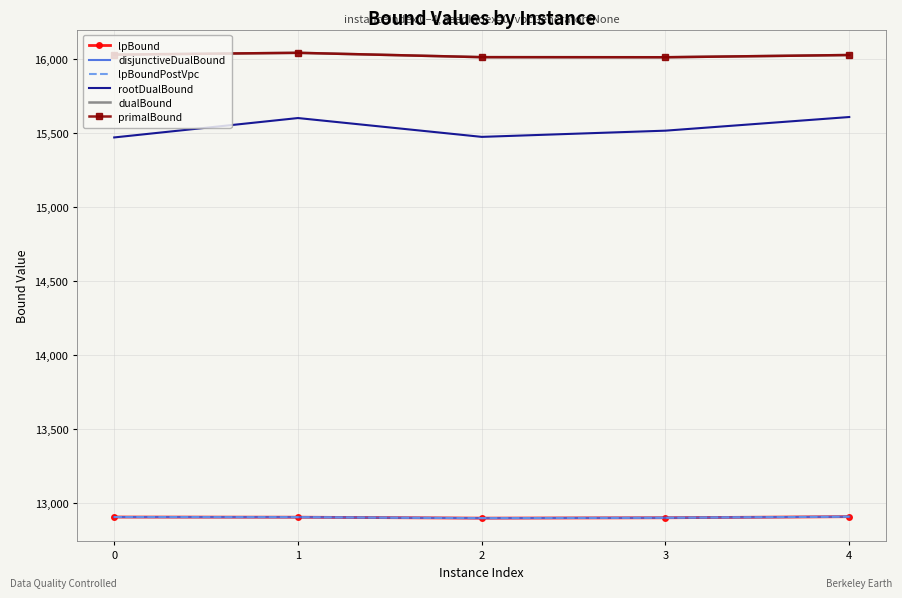

The value of lpBound at 2 is 12900.2. True or false?

True